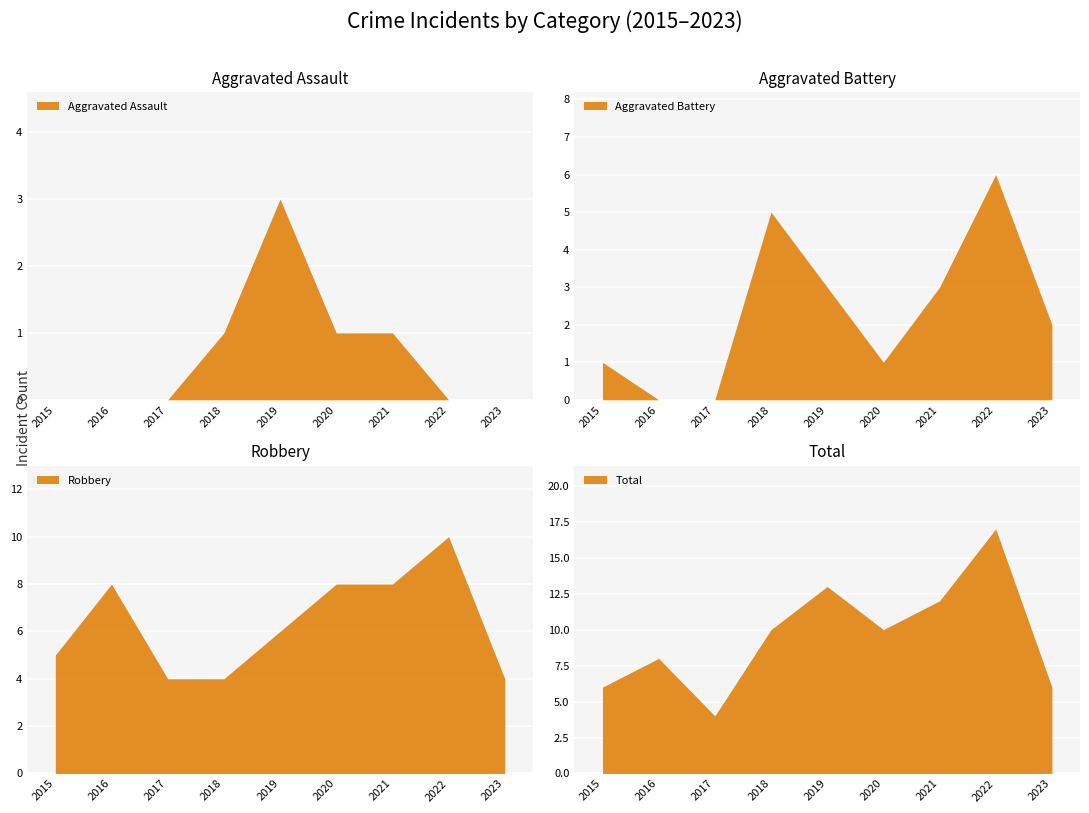

Where is Aggravated Assault nearest to the value 1?

2018